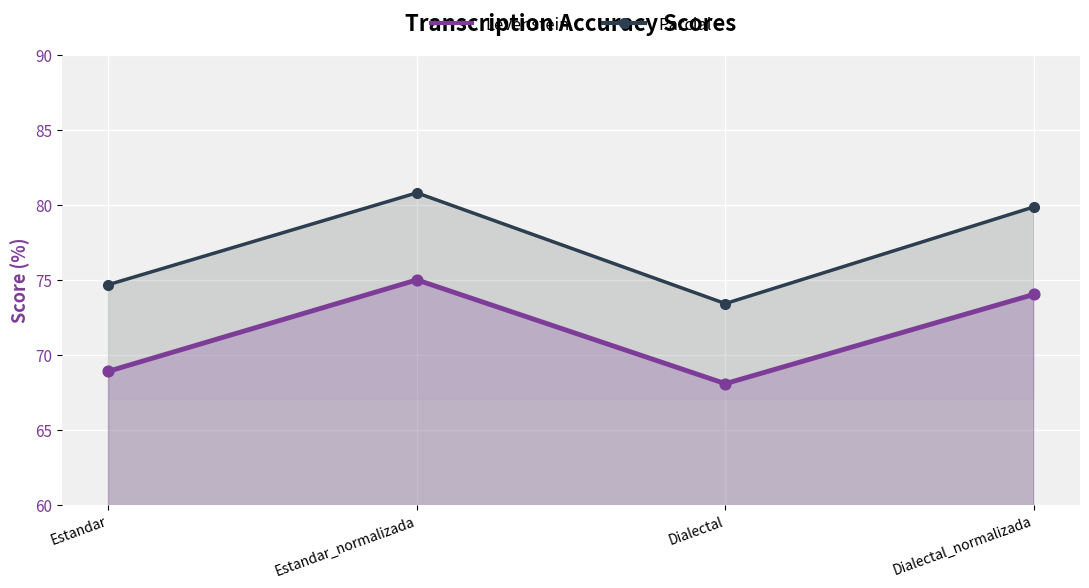

Which series has the largest total across all categories?

Parcial